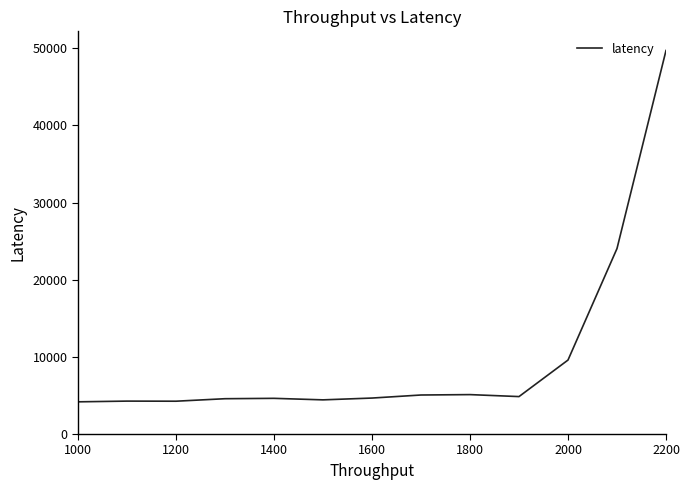

What is the maximum value shown in the chart?

49722.1